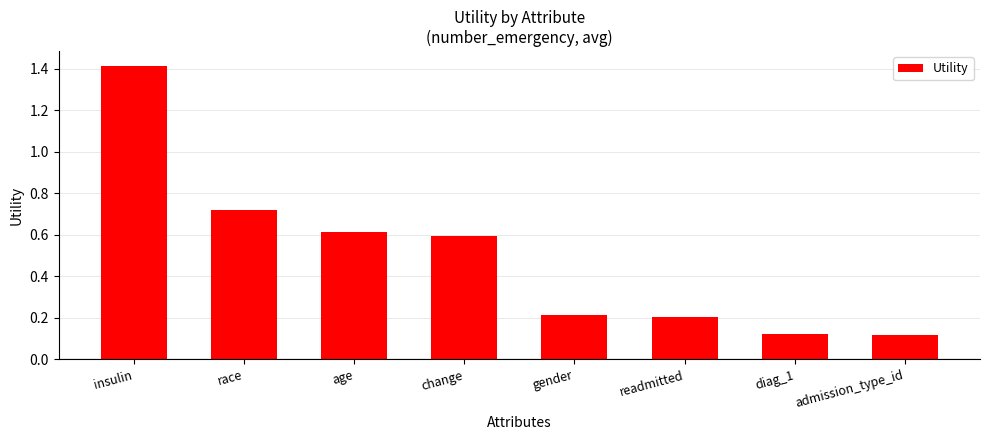

Read the value at insulin.

1.4